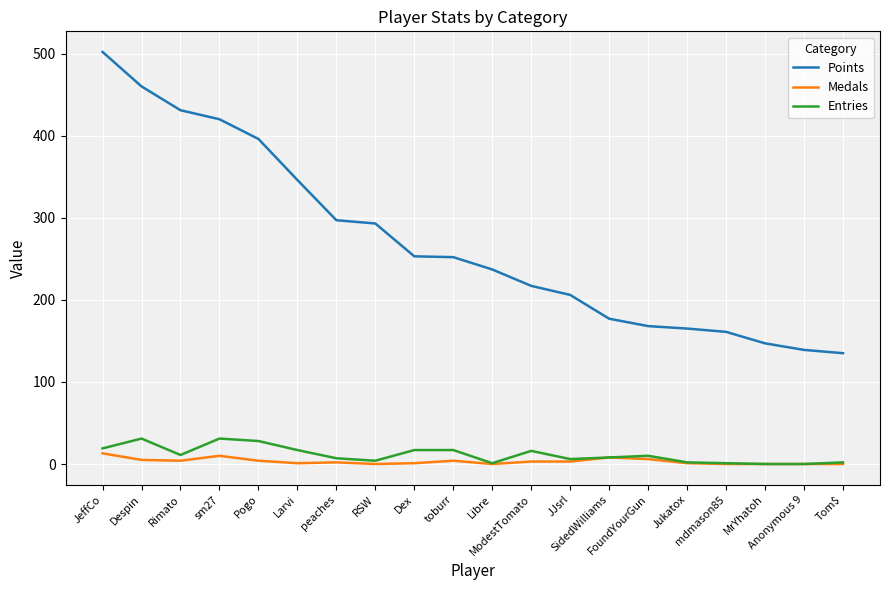

The value of Medals at Pogo is 4. True or false?

True